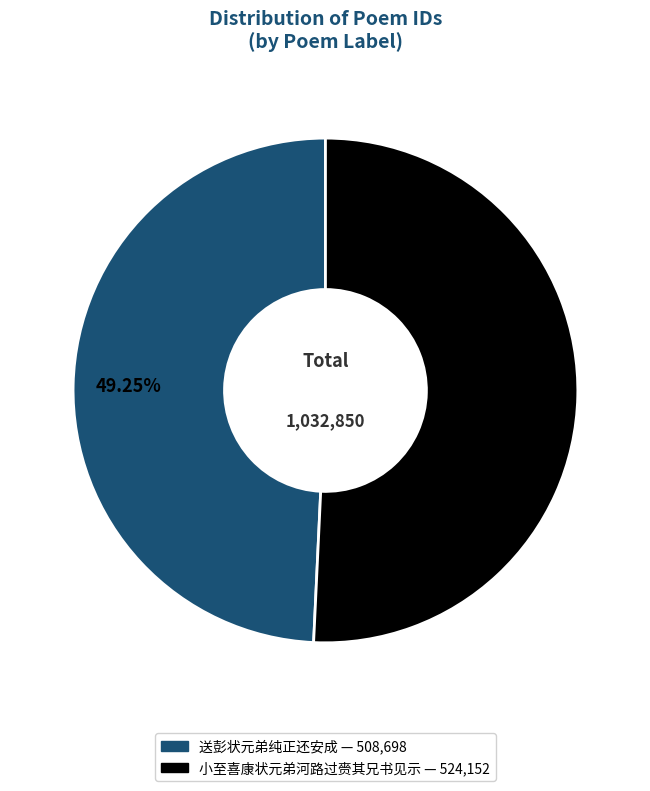

What percentage is the 送彭状元弟纯正还安成 slice, to the nearest percent?

49%